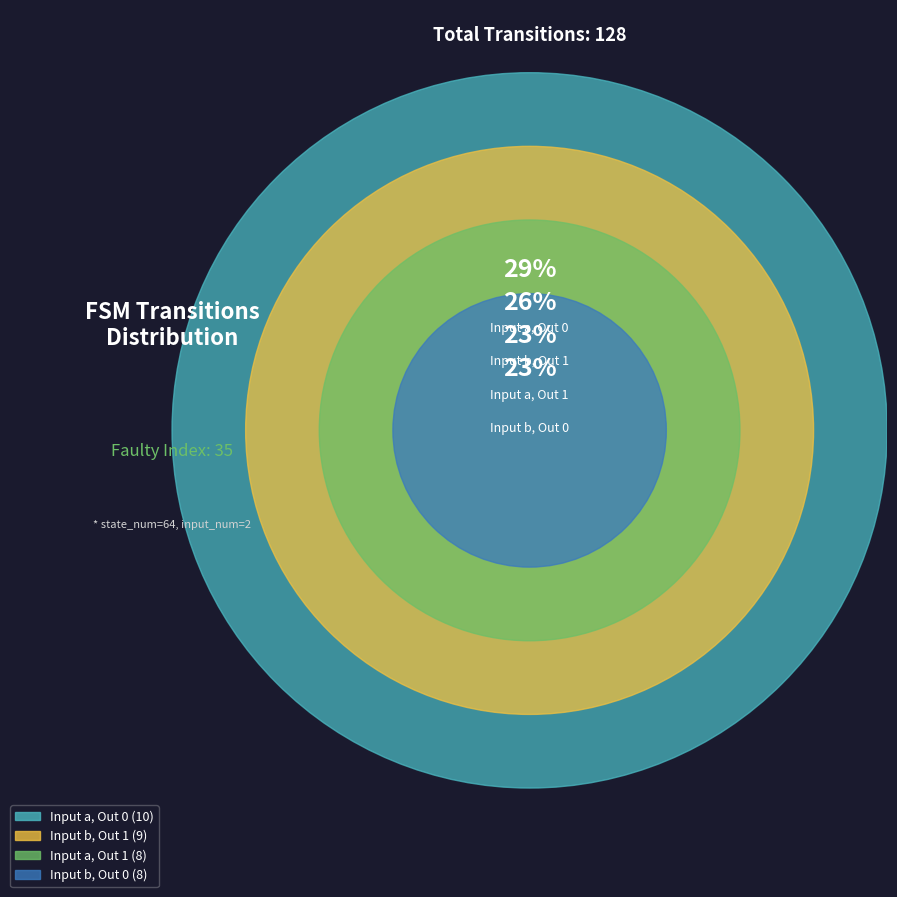

Combined, do 0,13,a and 6,34,b account for over 50%?

No